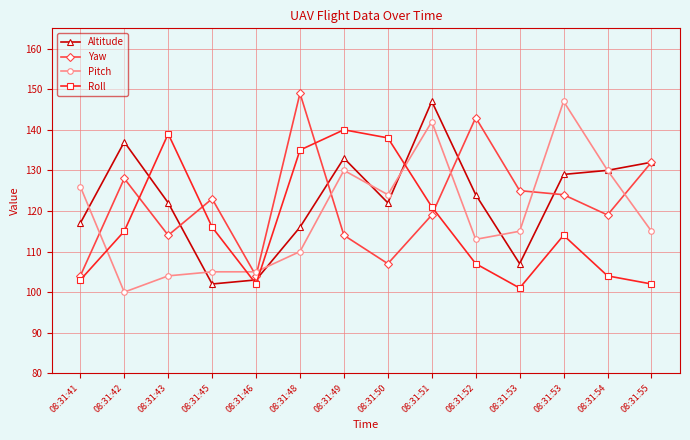

What is the difference between the maximum and second lowest values in the Altitude series?

44